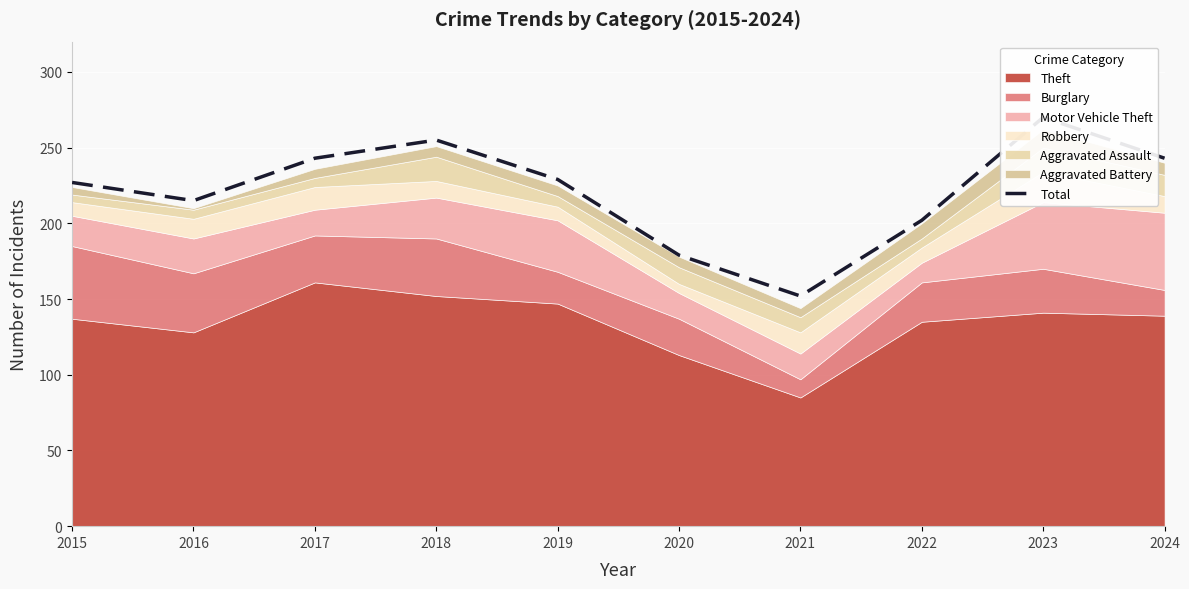

Between 2017 and 2019, which is larger?

2017